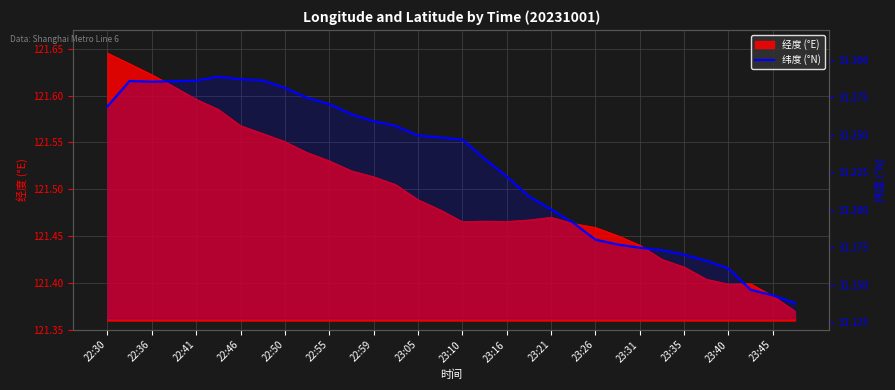

What is the ratio of the value at 22:50 to the value at 31?

1.0